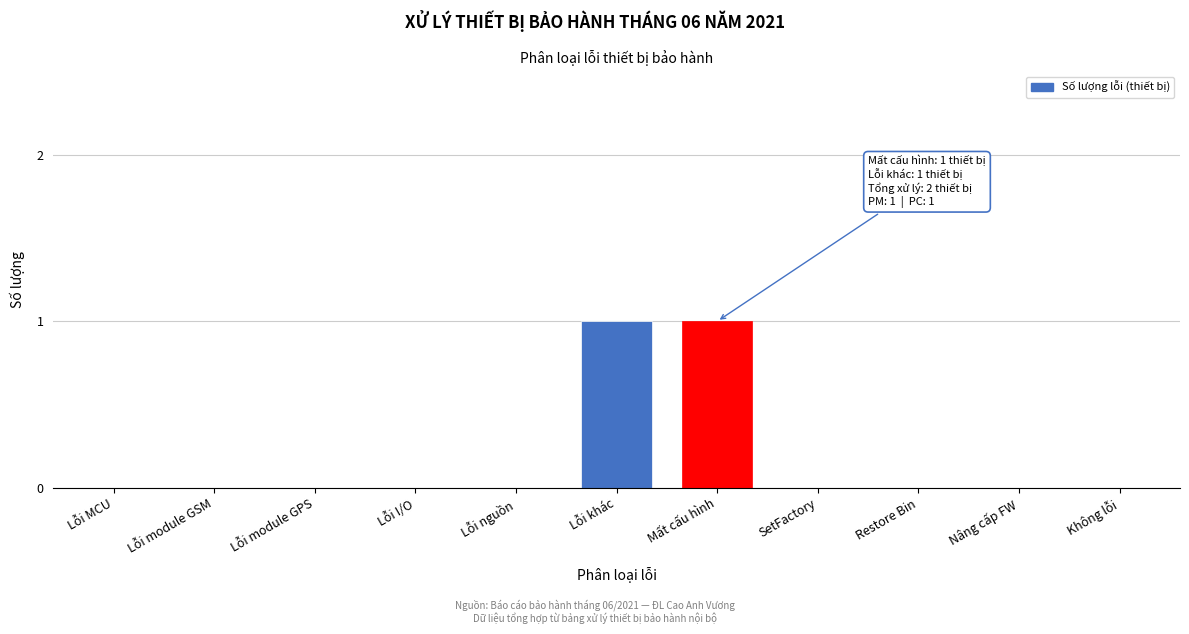

Reading right to left, transcribe all the data shown in this chart.

Không lỗi=0	Nâng cấp FW=0	Restore Bin=0	SetFactory=0	Mất cấu hình=1	Lỗi khác=1	Lỗi nguồn=0	Lỗi I/O=0	Lỗi module GPS=0	Lỗi module GSM=0	Lỗi MCU=0